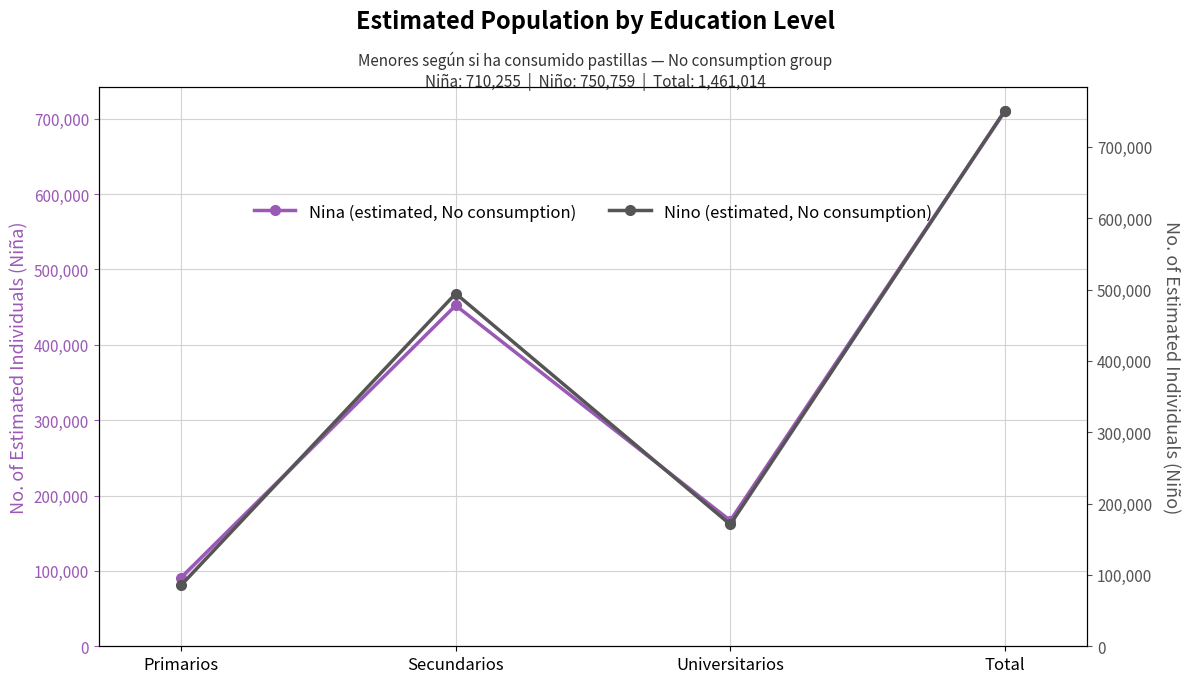

Reading right to left, transcribe all the data shown in this chart.

Nina (estimated, No consumption): 710255	166812	452210	91233
Nino (estimated, No consumption): 750759	170729	494446	85585